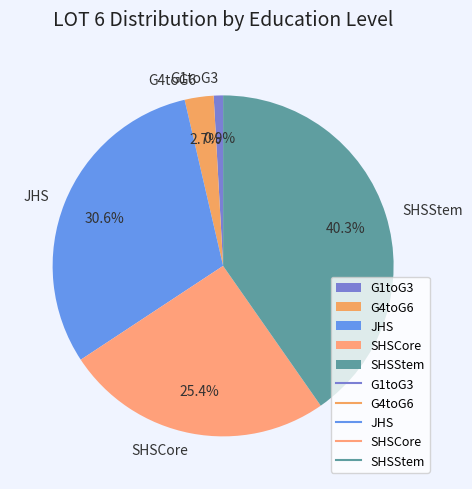

Do JHS and G4toG6 together represent more than half of the pie?

No